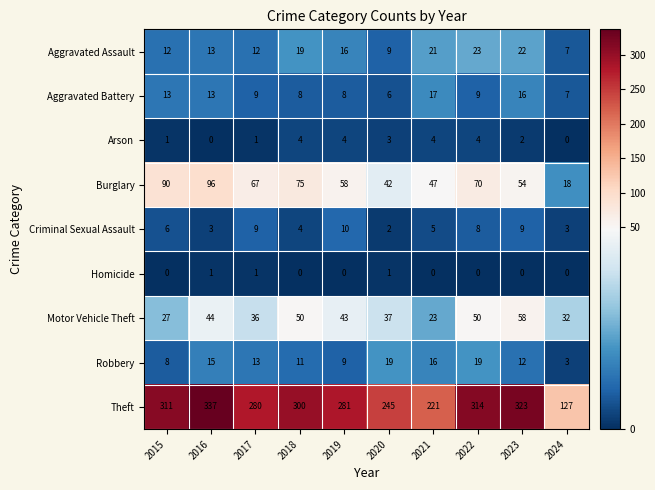

What is the lowest value of the Aggravated Battery series?

6